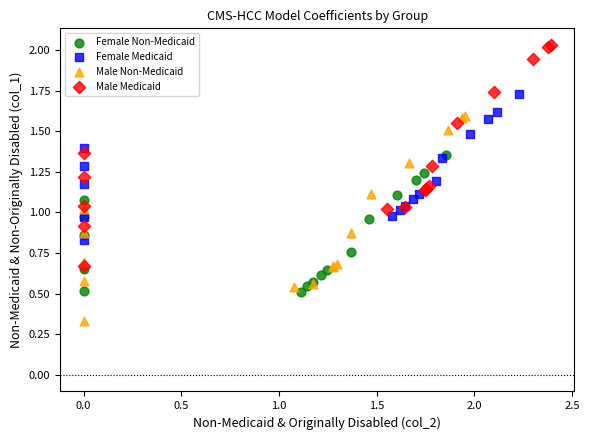

Which series reaches the maximum Y coordinate?

Male Medicaid